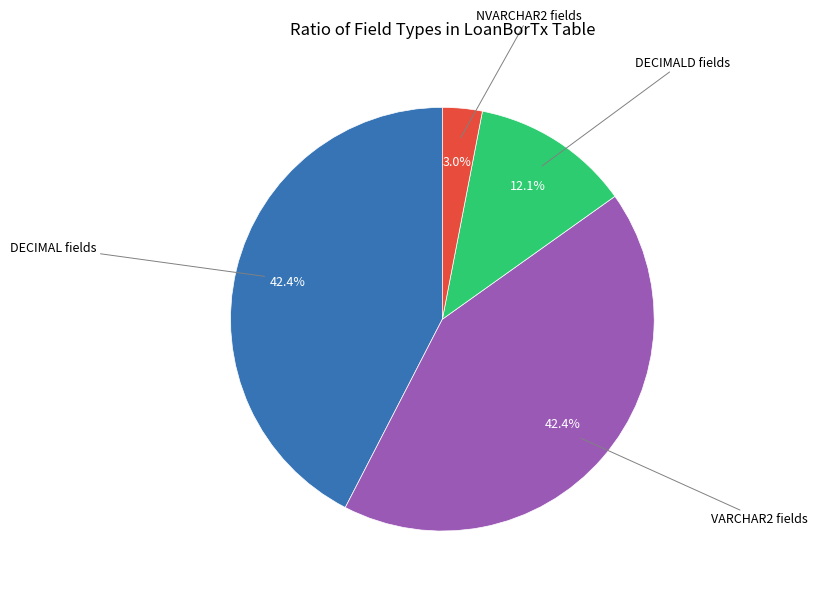

Is there any slice that represents more than half of the pie?

No